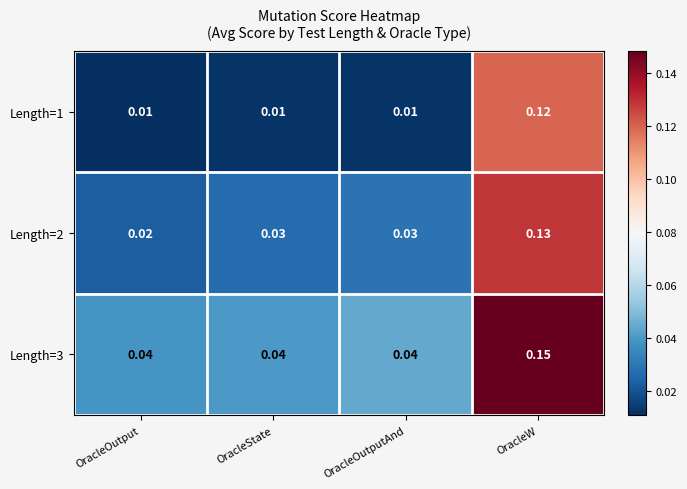

Is the value of Length=3 at OracleOutput greater than the value of Length=1 at OracleOutput?

Yes